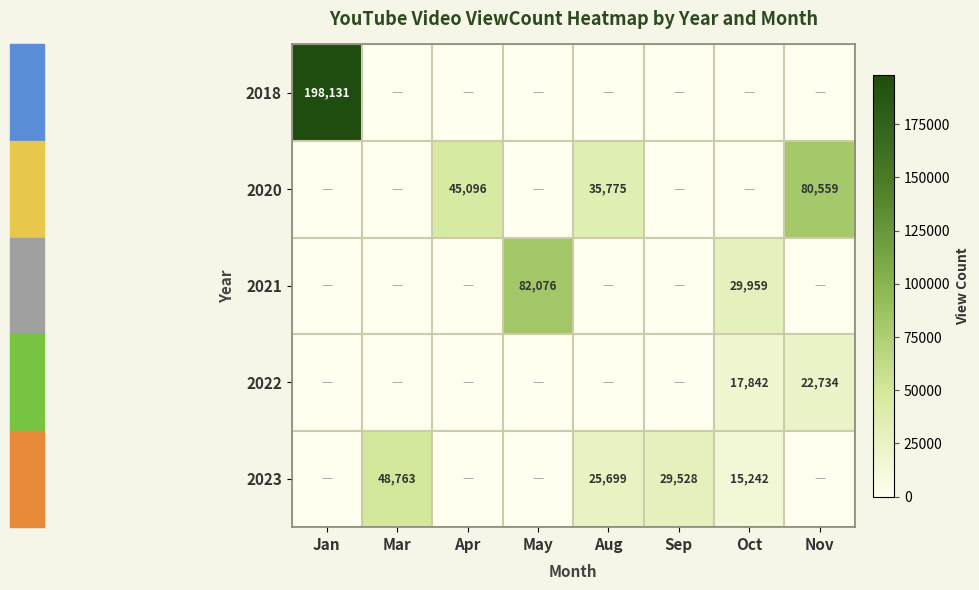

The value of 2021 at May is 82076. True or false?

True